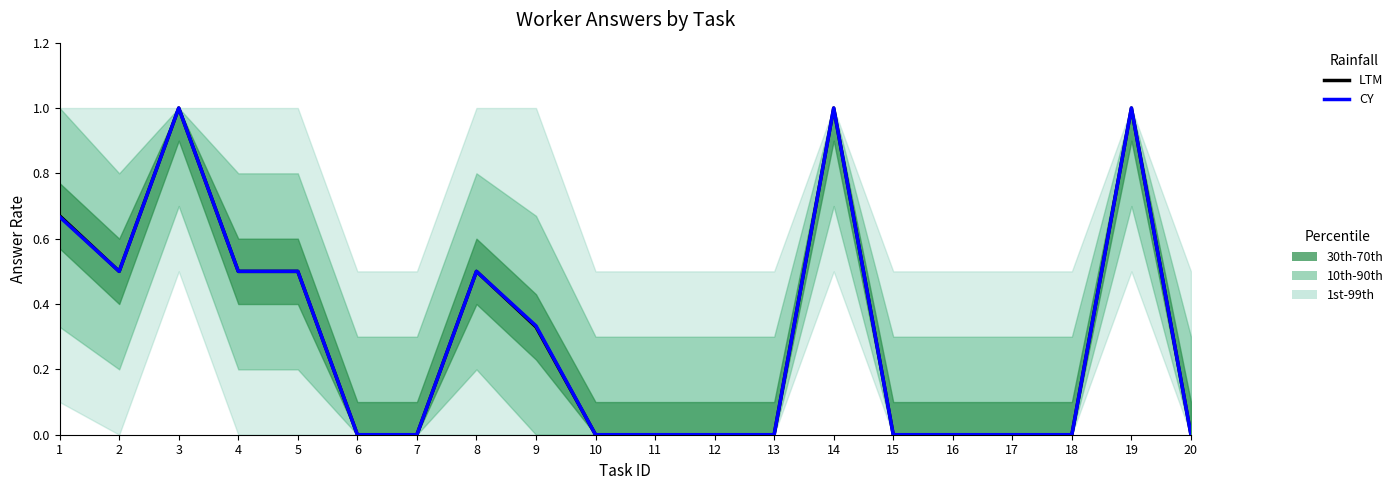

How many data points in CY are above 0?

9